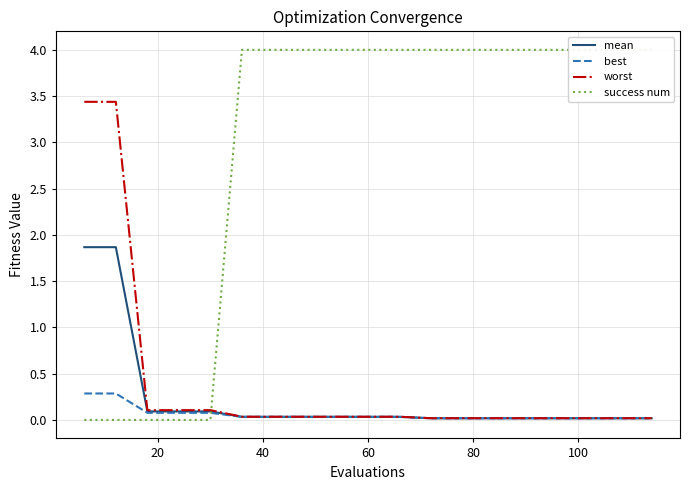

Reading left to right, list all the values displayed in this chart.

mean: 1.9	1.9	0.1	0.1	0.1	0.0	0.0	0.0	0.0	0.0	0.0	0.0	0.0	0.0	0.0	0.0	0.0	0.0	0.0
best: 0.3	0.3	0.1	0.1	0.1	0.0	0.0	0.0	0.0	0.0	0.0	0.0	0.0	0.0	0.0	0.0	0.0	0.0	0.0
worst: 3.4	3.4	0.1	0.1	0.1	0.0	0.0	0.0	0.0	0.0	0.0	0.0	0.0	0.0	0.0	0.0	0.0	0.0	0.0
success num: 0.0	0.0	0.0	0.0	0.0	4.0	4.0	4.0	4.0	4.0	4.0	4.0	4.0	4.0	4.0	4.0	4.0	4.0	4.0